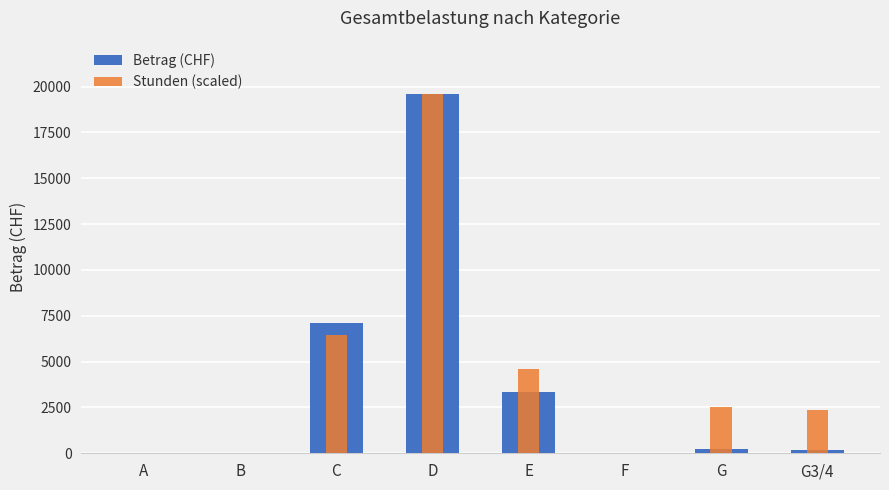

What is the highest value of the Betrag (CHF) series?

19565.0